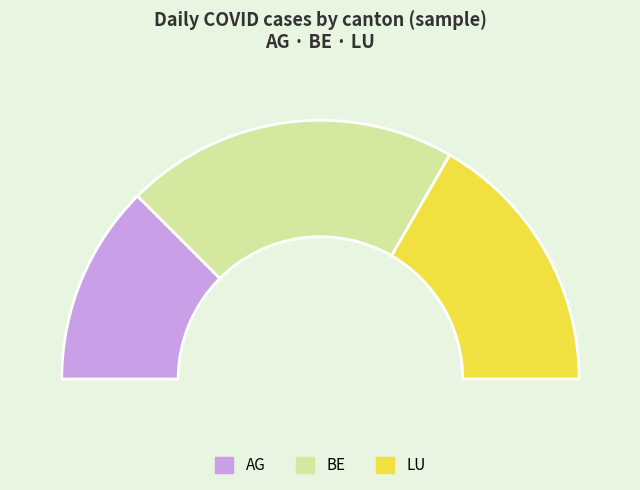

Does BE account for over 50% of the chart?

No